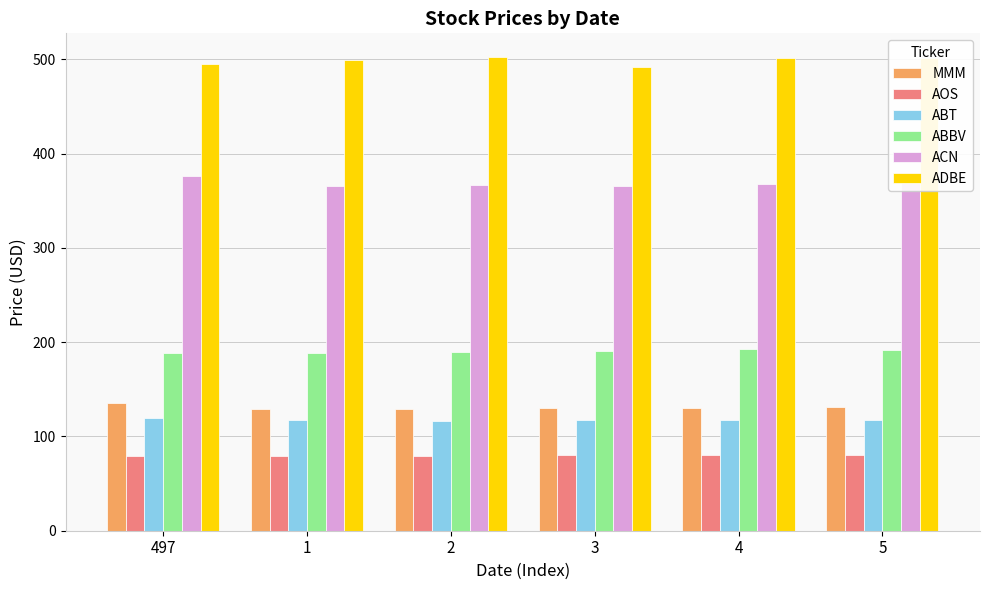

How many distinct data groups are displayed?

6